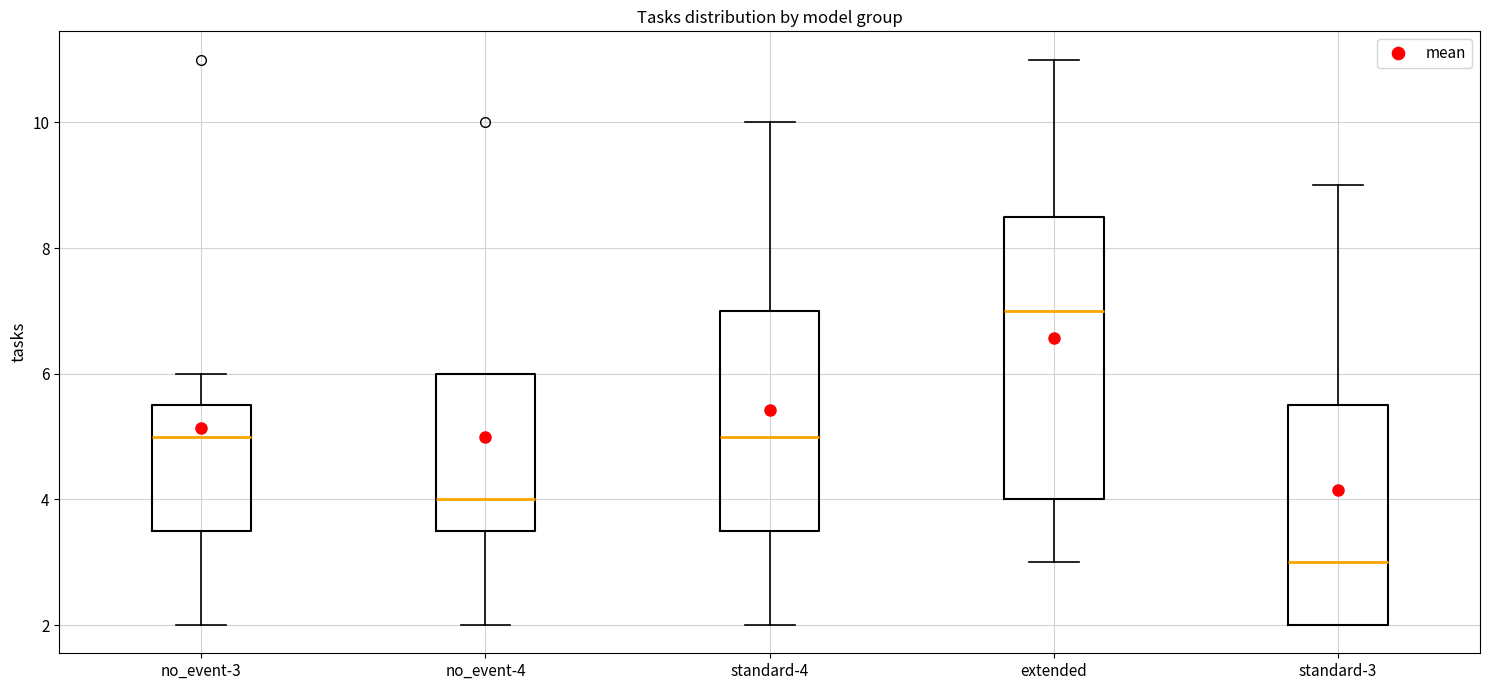

Reading left to right, transcribe this box plot: for each box, give where its median line is, the range the box spans, and where its two whiskers end, as read against the y-axis. The values are not printed on the chart, so give them approximately, as read against the axis.

no_event-3: median 5.0, box 3.6 to 5.6, whiskers 2.0 to 6.0
no_event-4: median 4.0, box 3.6 to 6.0, whiskers 2.0 to 6.0
standard-4: median 5.0, box 3.6 to 7.0, whiskers 2.0 to 10.0
extended: median 7.0, box 4.0 to 8.6, whiskers 3.0 to 11.0
standard-3: median 3.0, box 2.0 to 5.6, whiskers 2.0 to 9.0